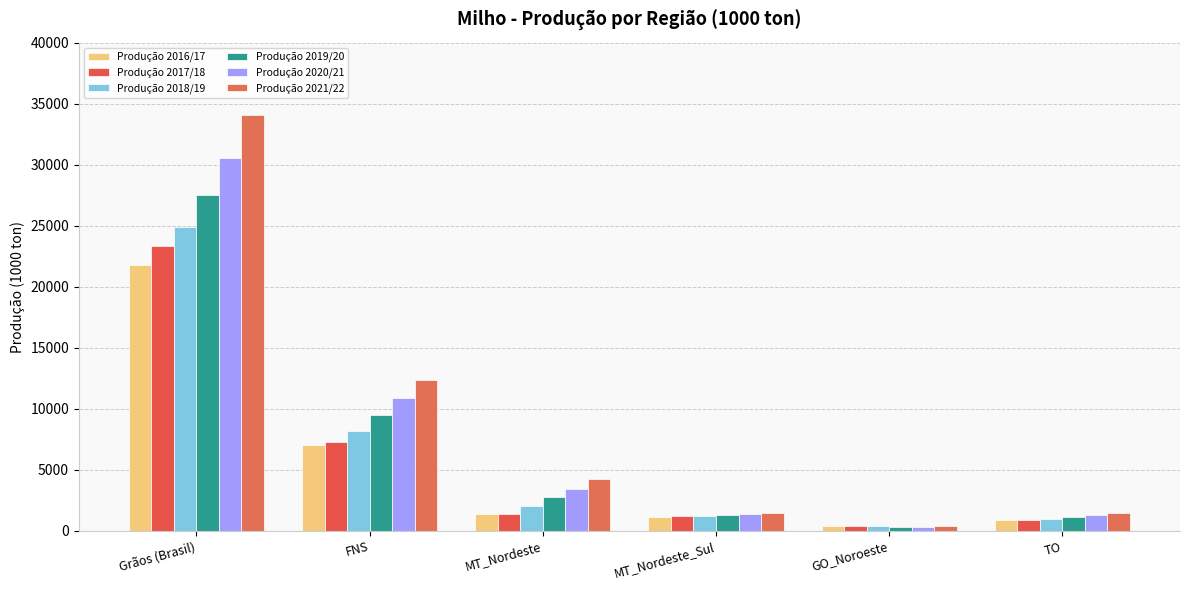

True or false: Produção 2019/20 has a value of 46192.3 at Grãos (Brasil).

False